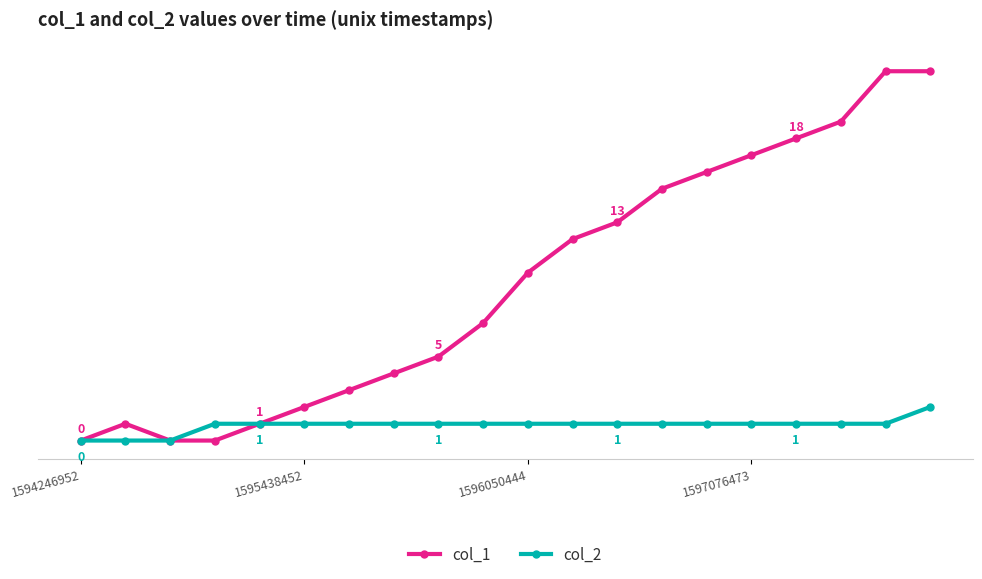

What is the maximum value for col_2?

2